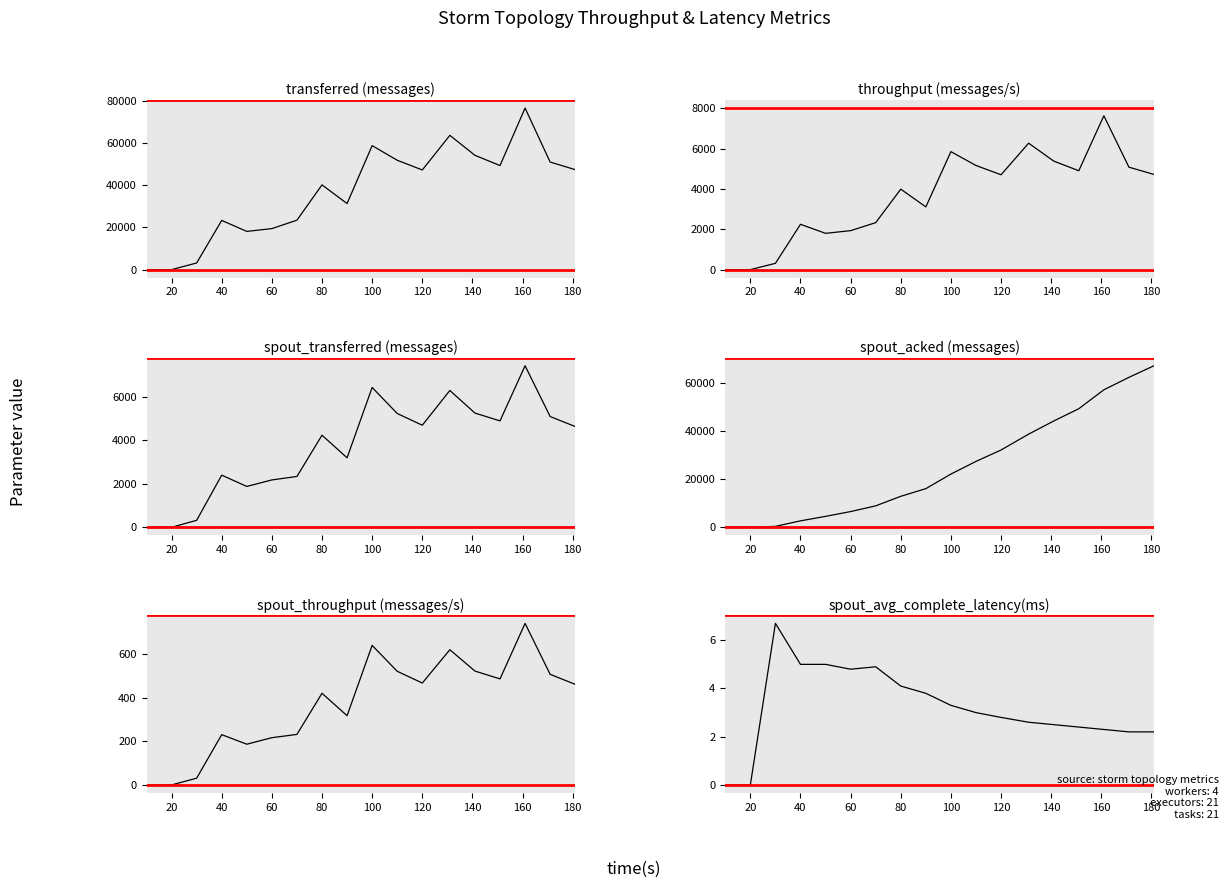

How many data points in spout_avg_complete_latency(ms) are less than 3?

9